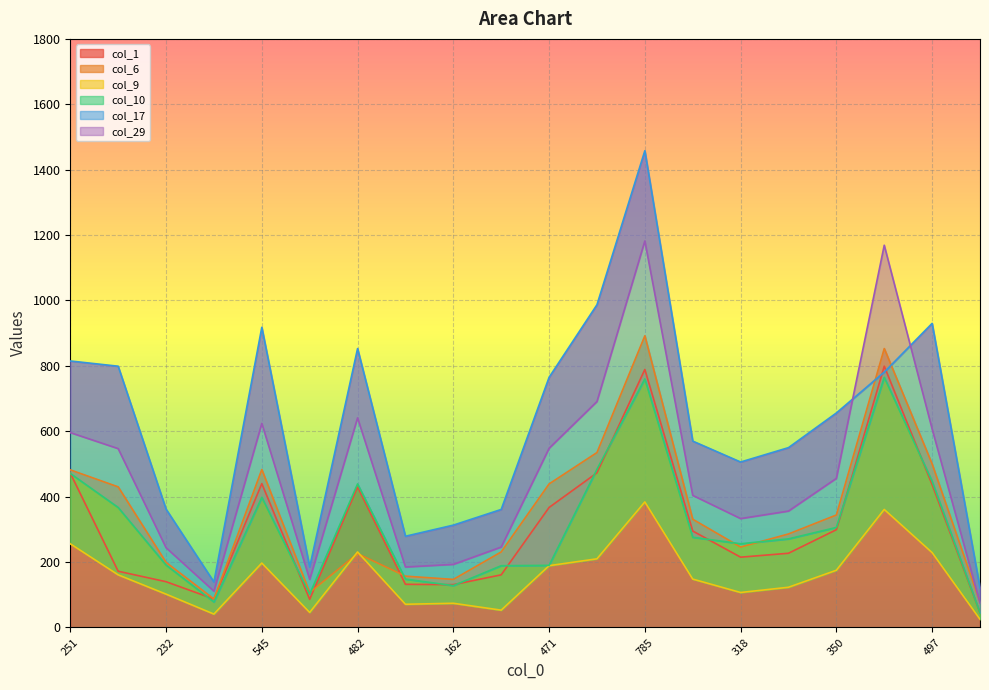

How many intersections are there between col_6 and col_1?

2